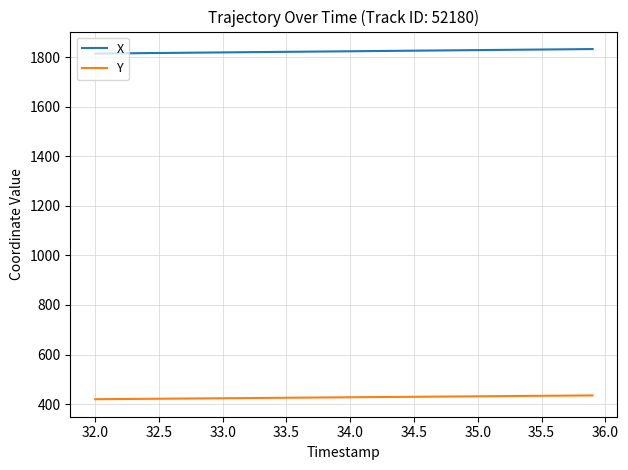

What is the minimum value shown in the chart?

419.7